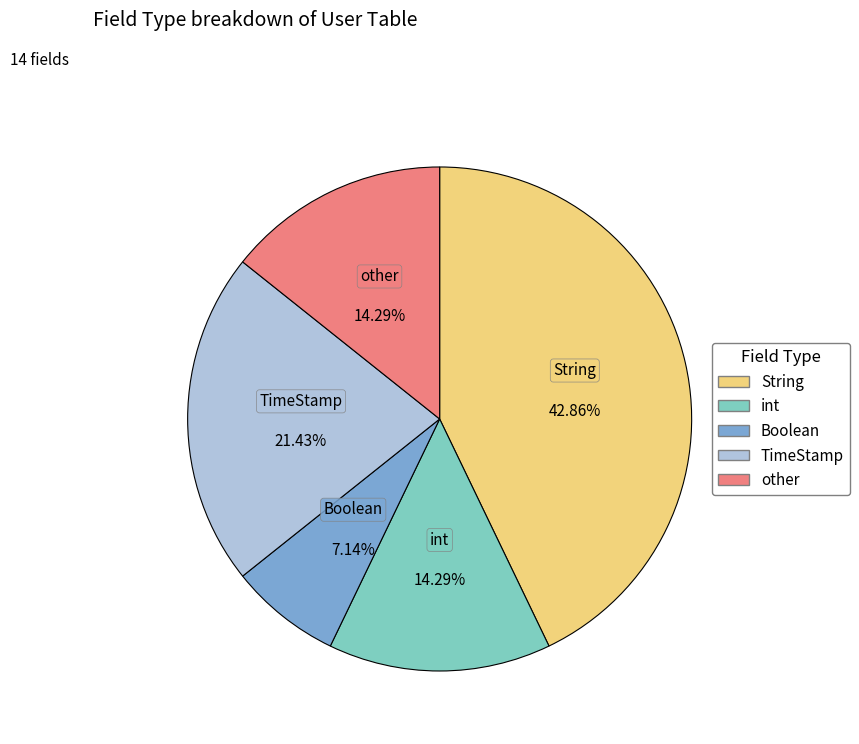

Is there any slice that represents more than half of the pie?

No